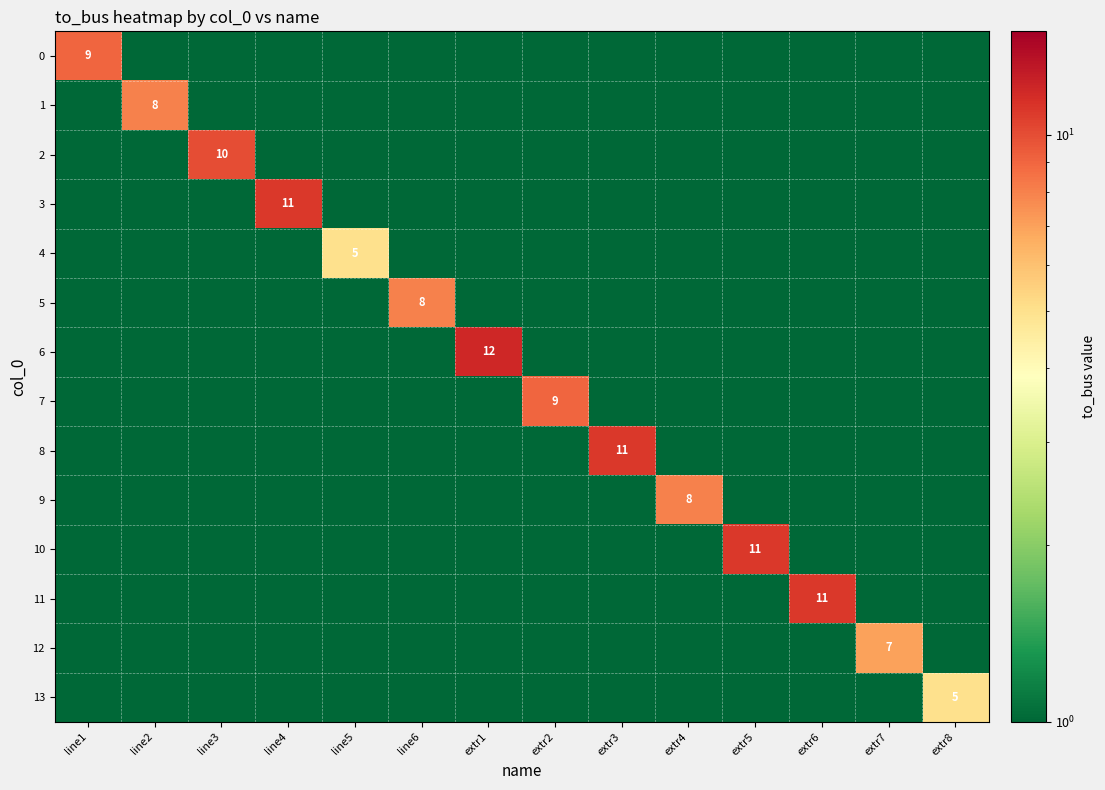

What is the average value of the 4 series?

0.4